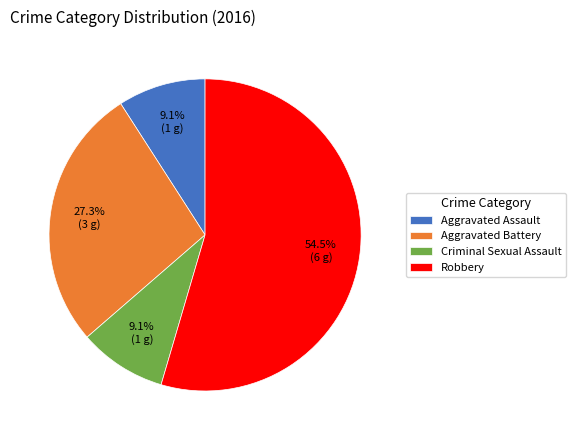

Which category has the biggest portion of the pie?

Robbery